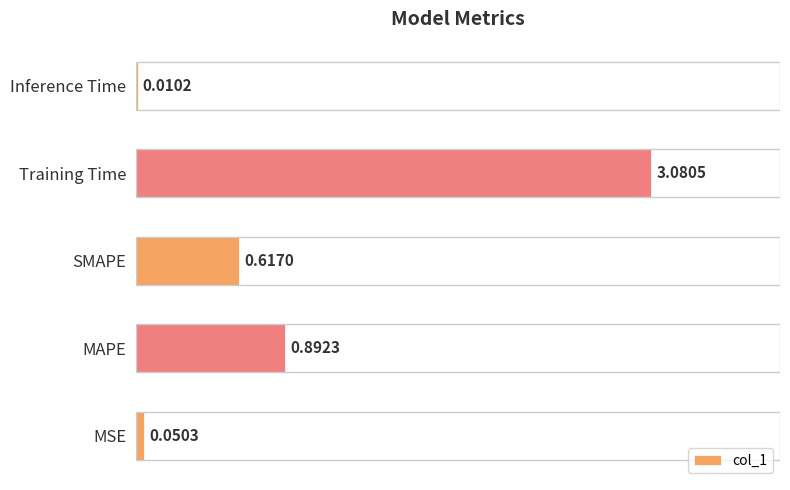

What is the sum of all values?

4.7